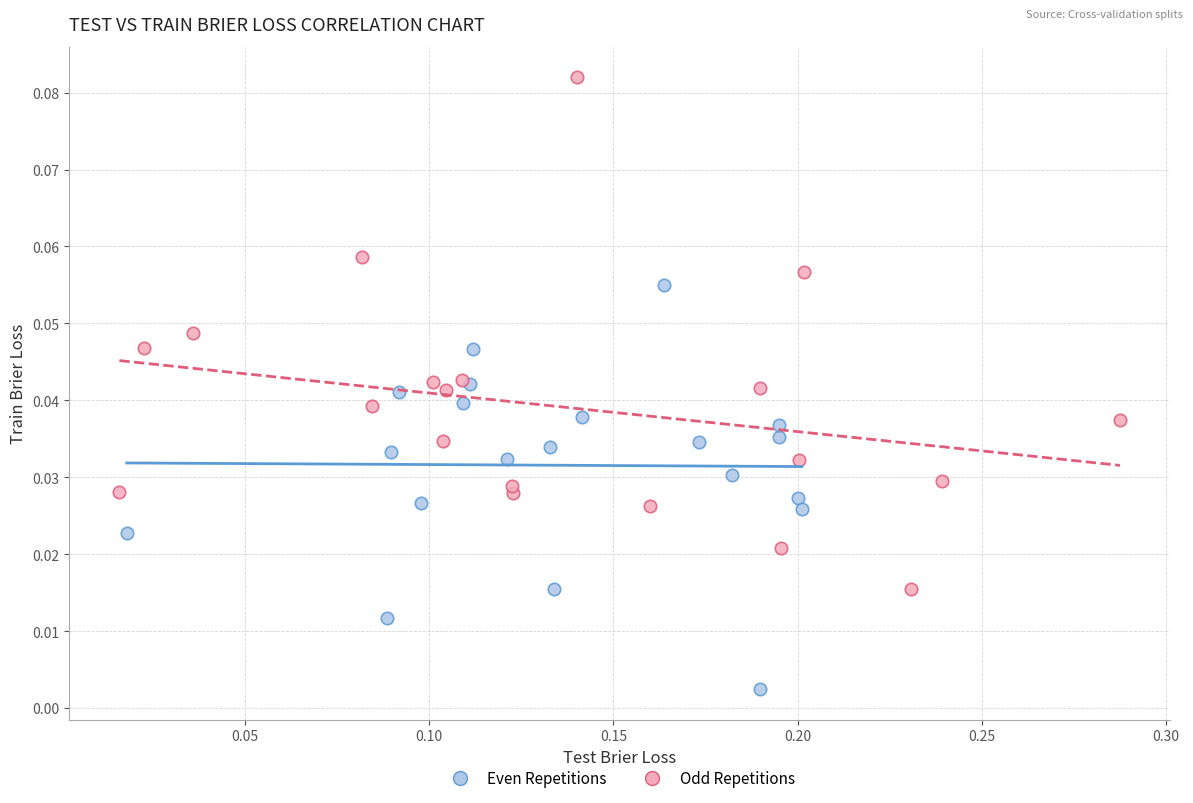

Which series reaches the minimum Y coordinate?

Even Repetitions